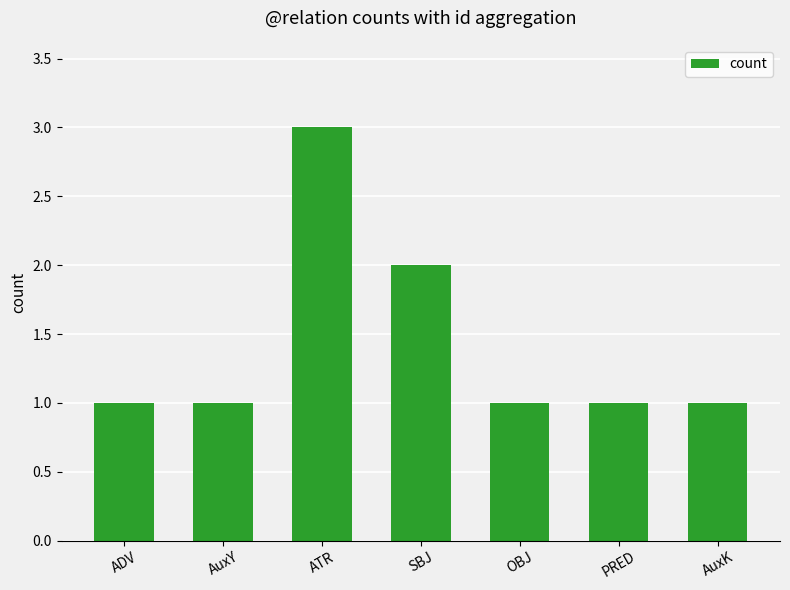

Which has a higher value, AuxY or SBJ?

SBJ